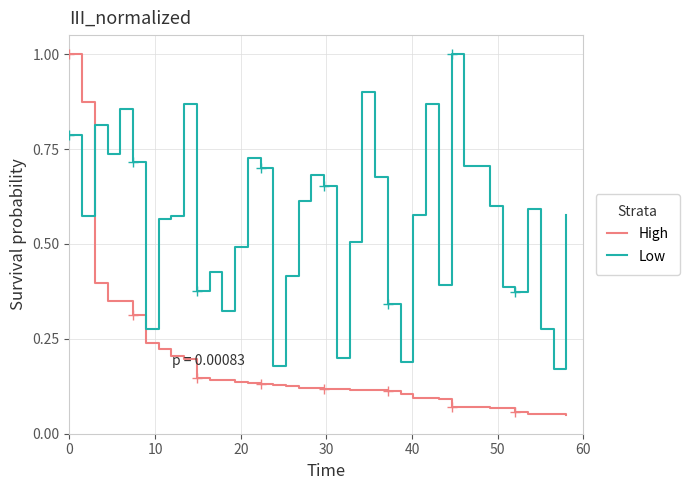

How many intersections are there between High and Low?

1